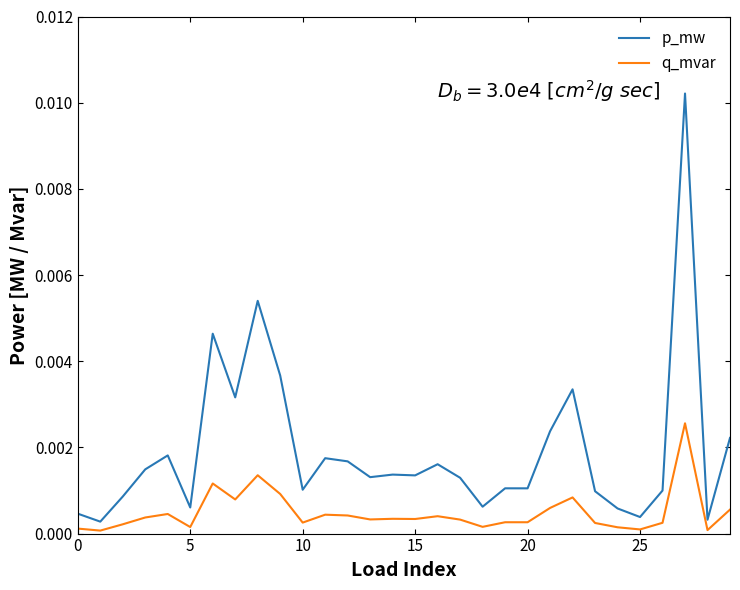

Rank the series by their maximum value, from lowest to highest.

q_mvar, p_mw